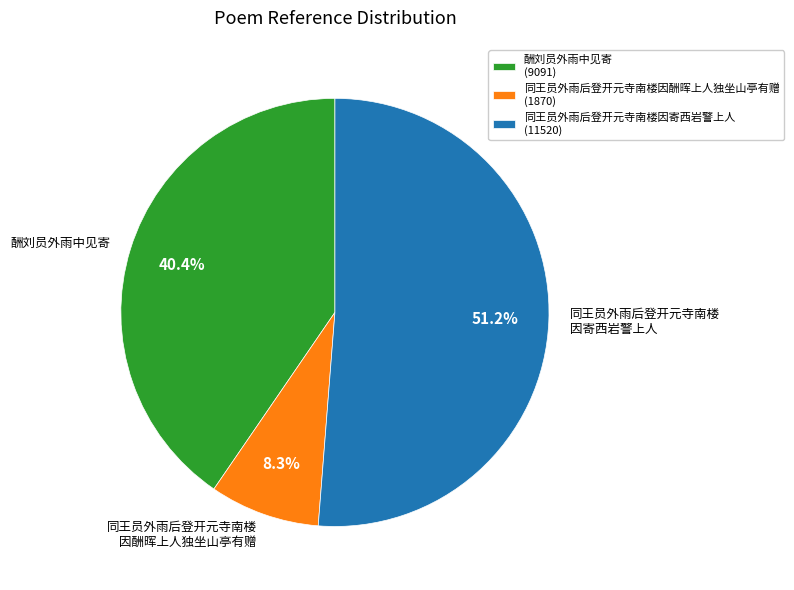

Is 同王员外雨后登开元寺南楼因寄西岩警上人 the majority of the pie?

Yes